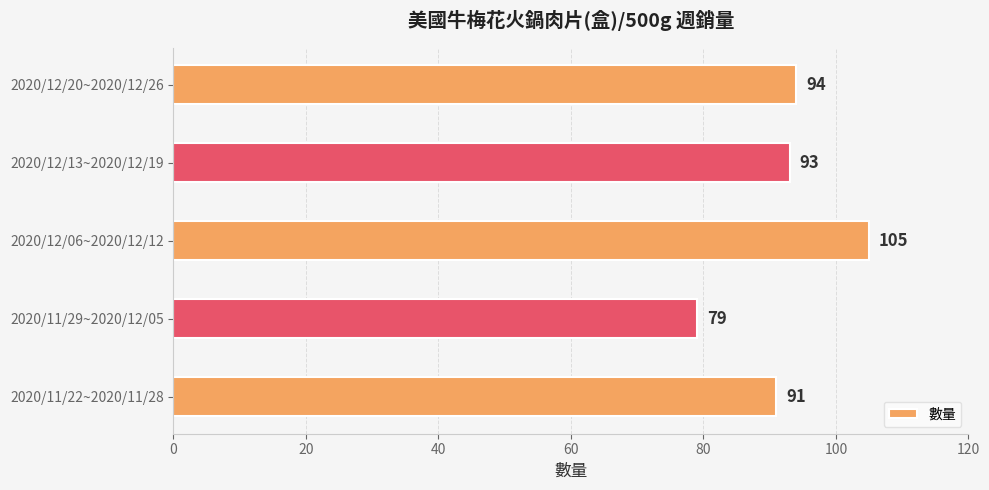

What is the difference between the maximum and minimum values?

26